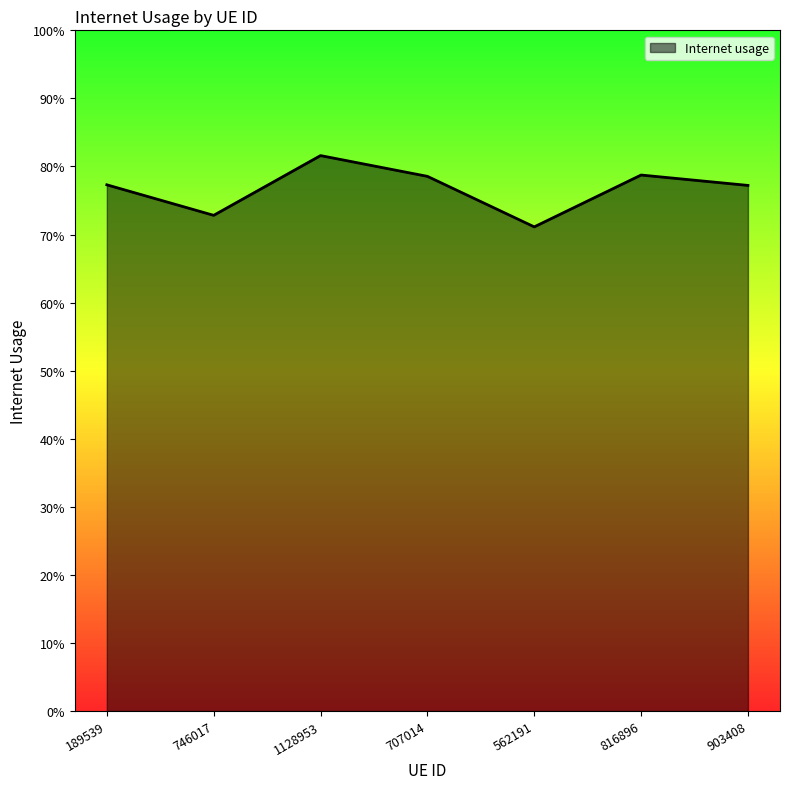

What is the average value?

0.8